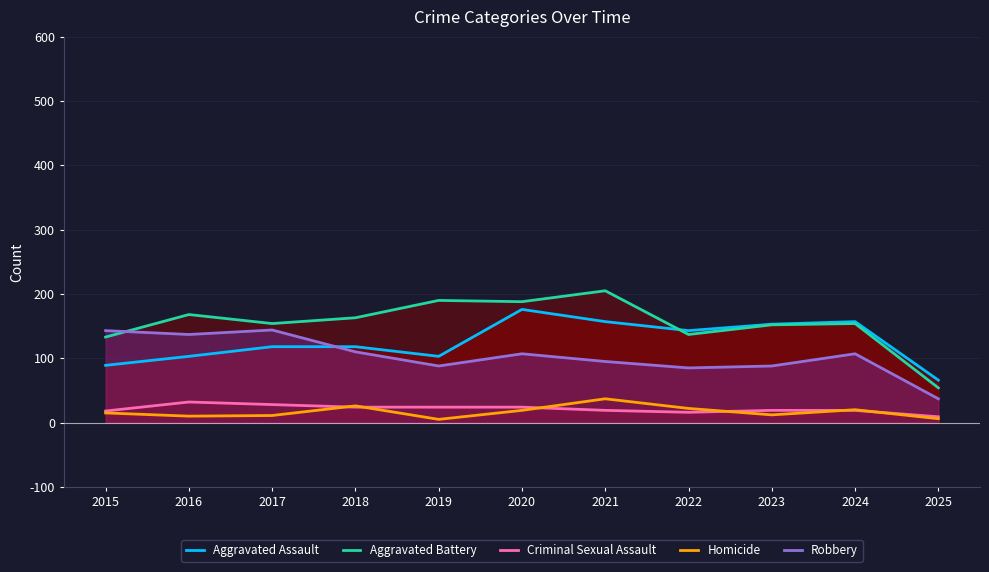

Where does the Homicide series first go above 15?

2018